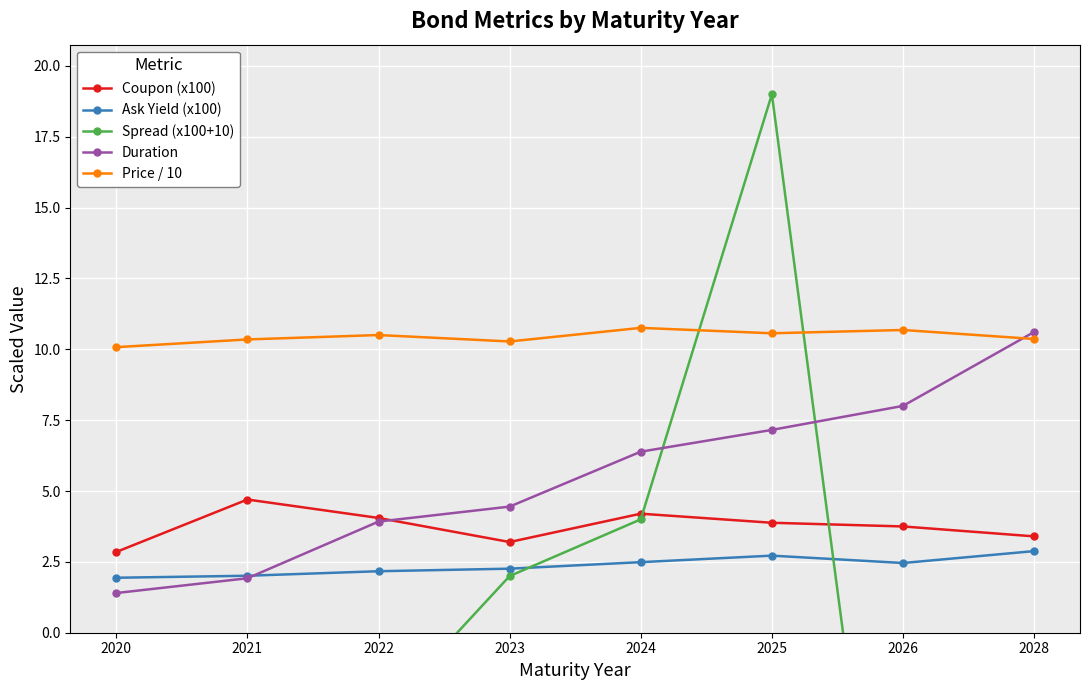

List the labels in order of Coupon (x100) value, smallest first.

2020, 2023, 2028, 2026, 2025, 2022, 2024, 2021